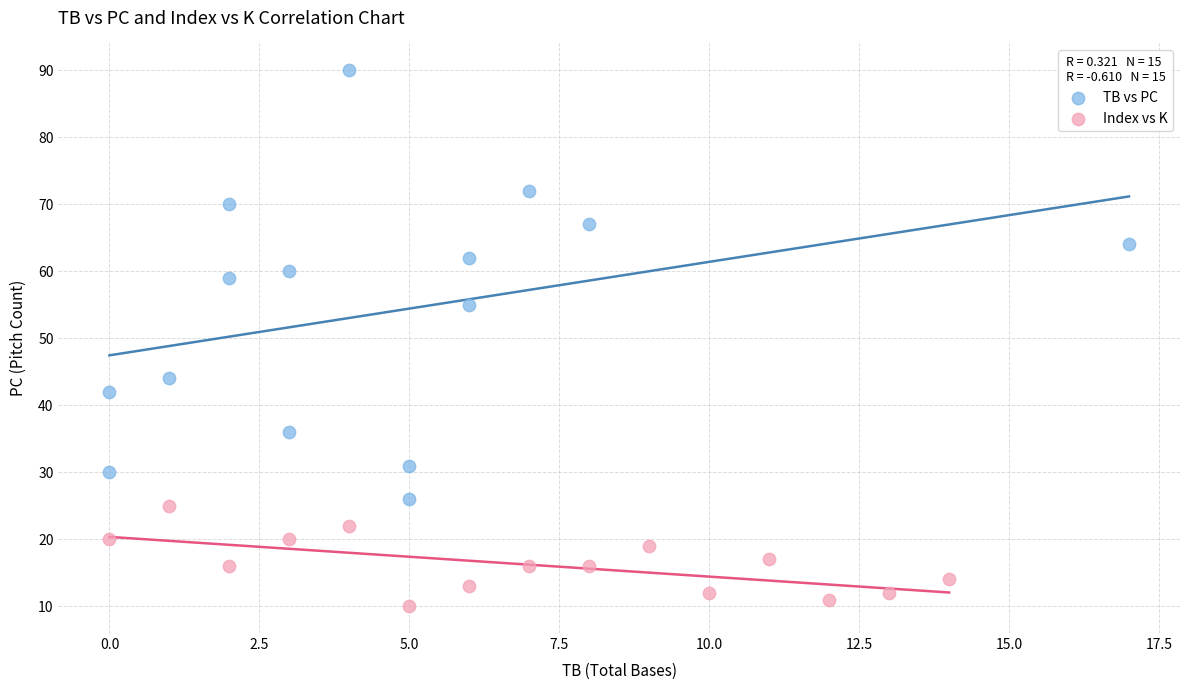

Which series reaches the minimum Y coordinate?

Index vs K